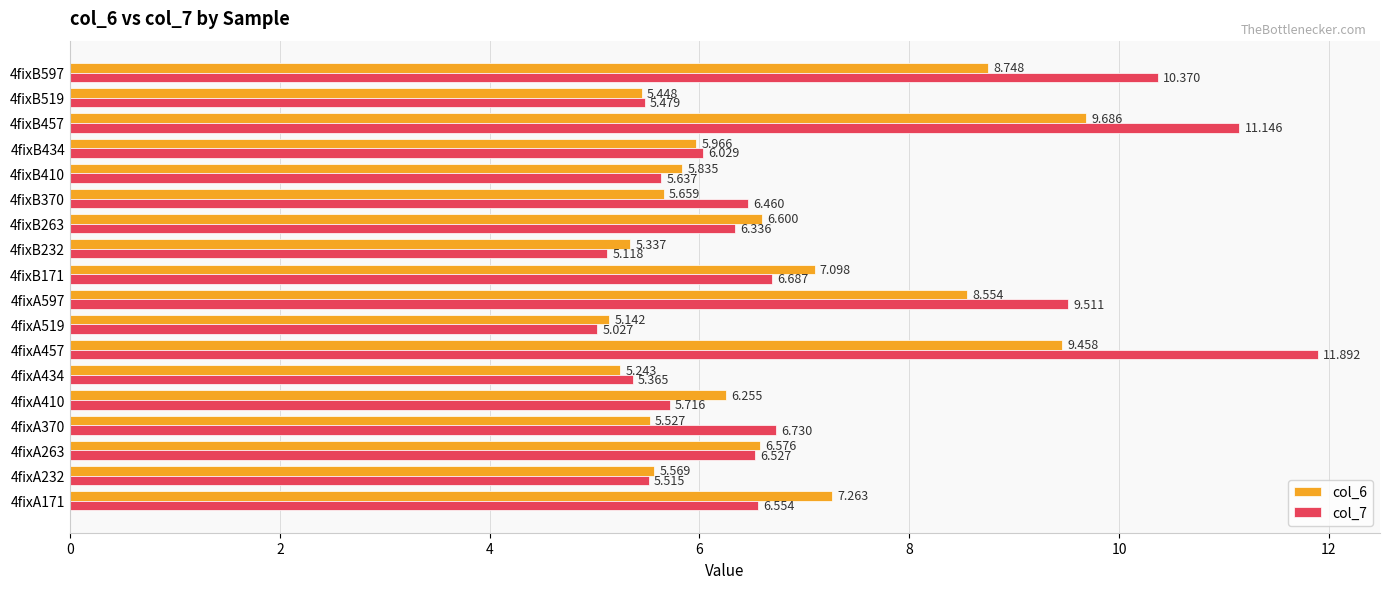

Is the value of col_6 at 4fixA519 greater than the value of col_7 at 4fixA519?

Yes